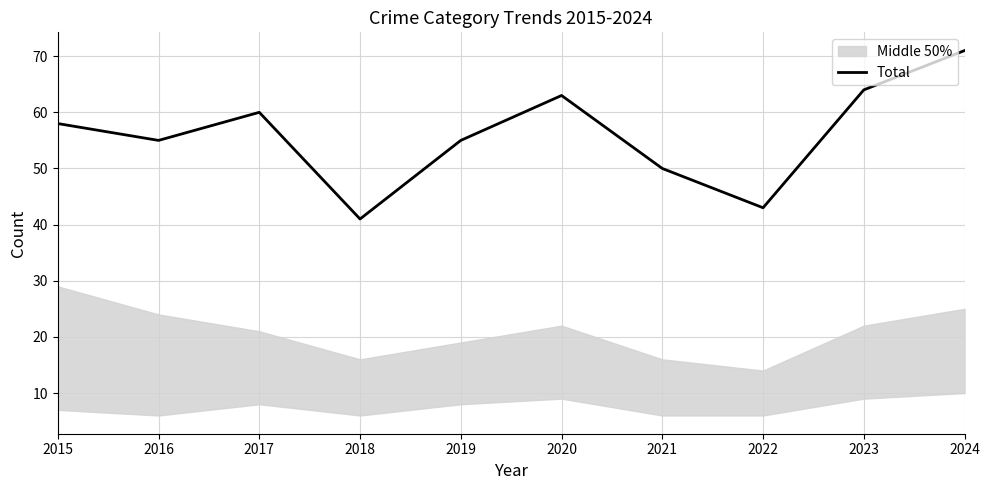

Which category has the highest value across all series?

2024